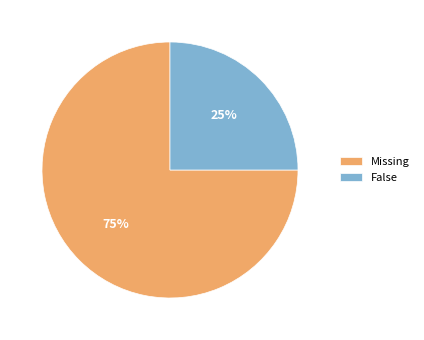

How many segments does this pie chart have?

2